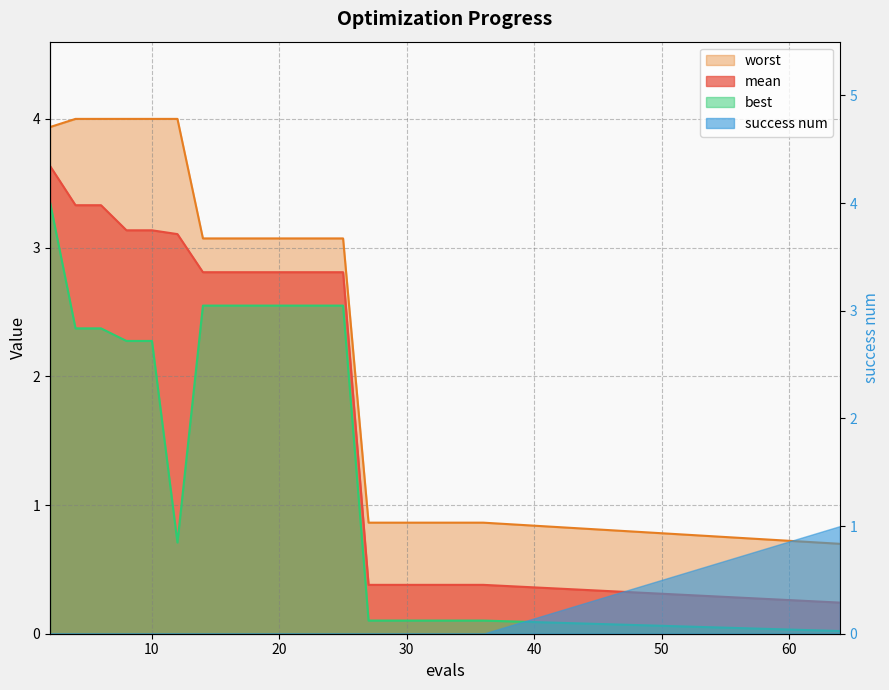

What is the value of the best point at the 11th from the left?

2.5